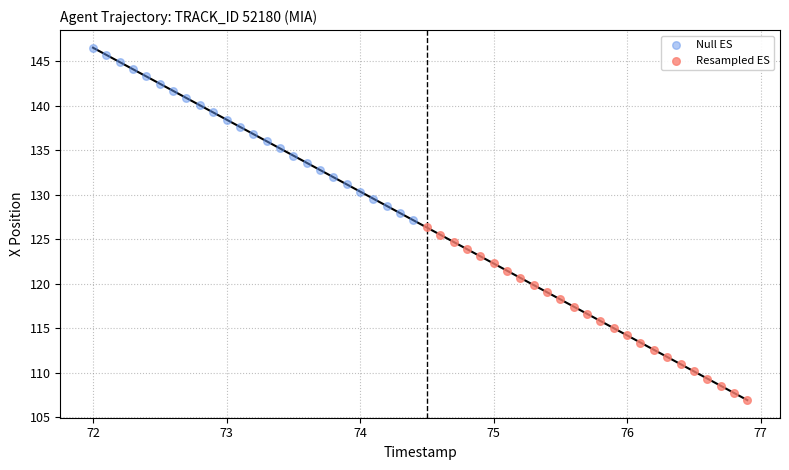

What are all the series names shown in the legend?

Null ES, Resampled ES